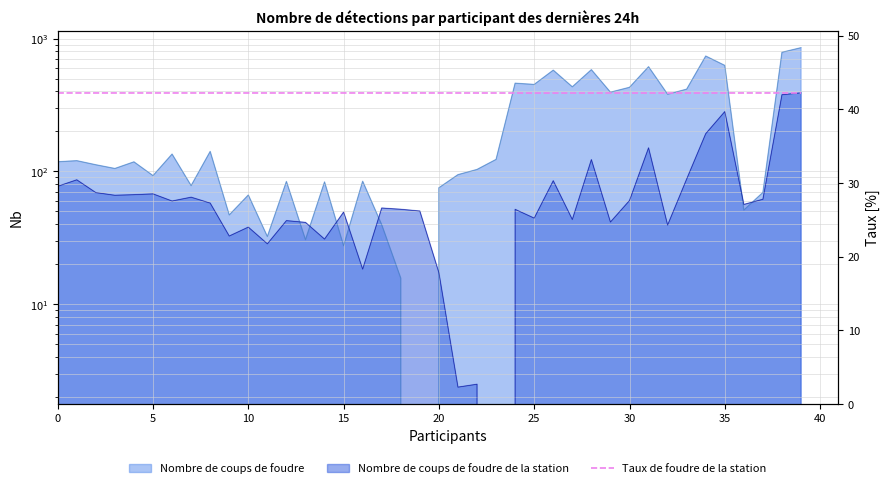

Approximately how many times larger is the value at 32 compared to 33?

1.0